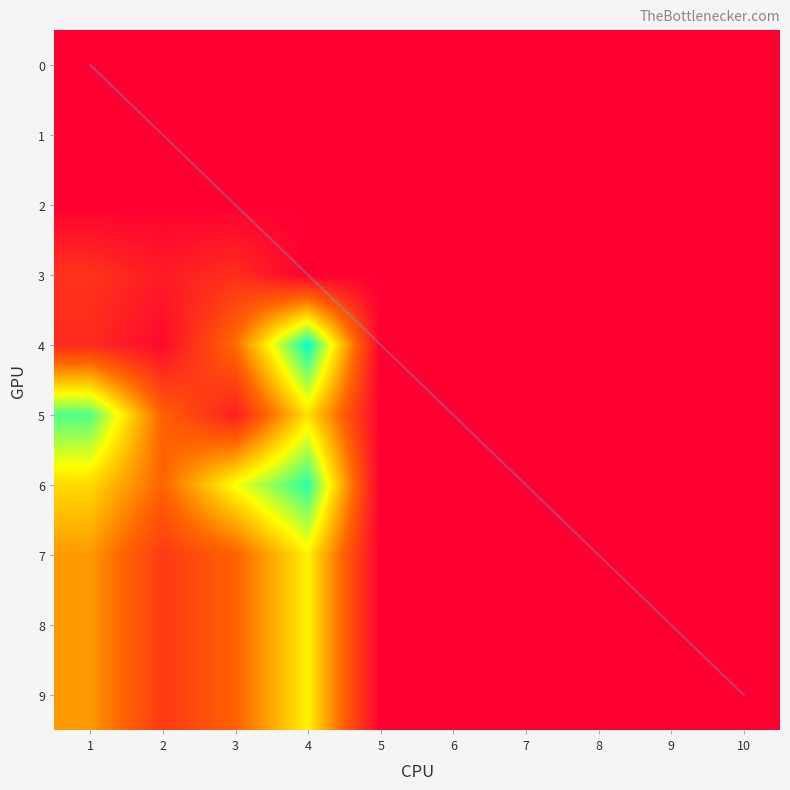

The 9 series shows 0 at 6. True or false?

True